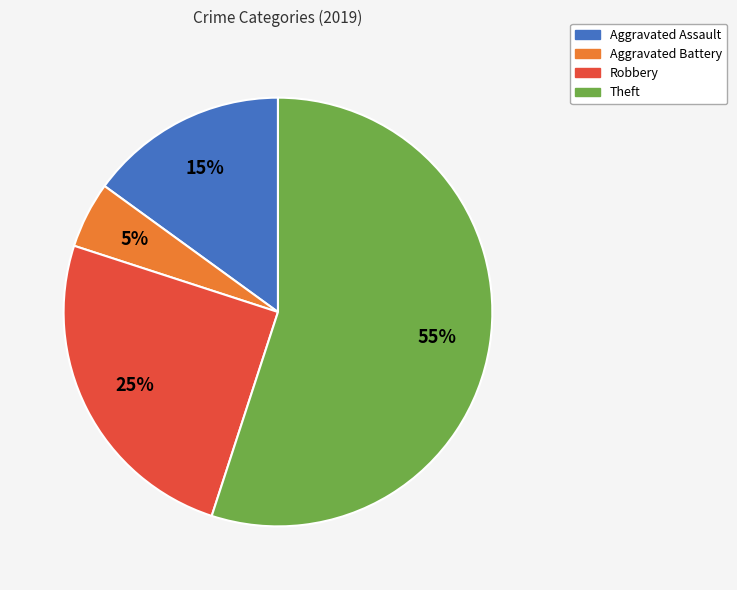

Does any single category account for the majority?

Yes